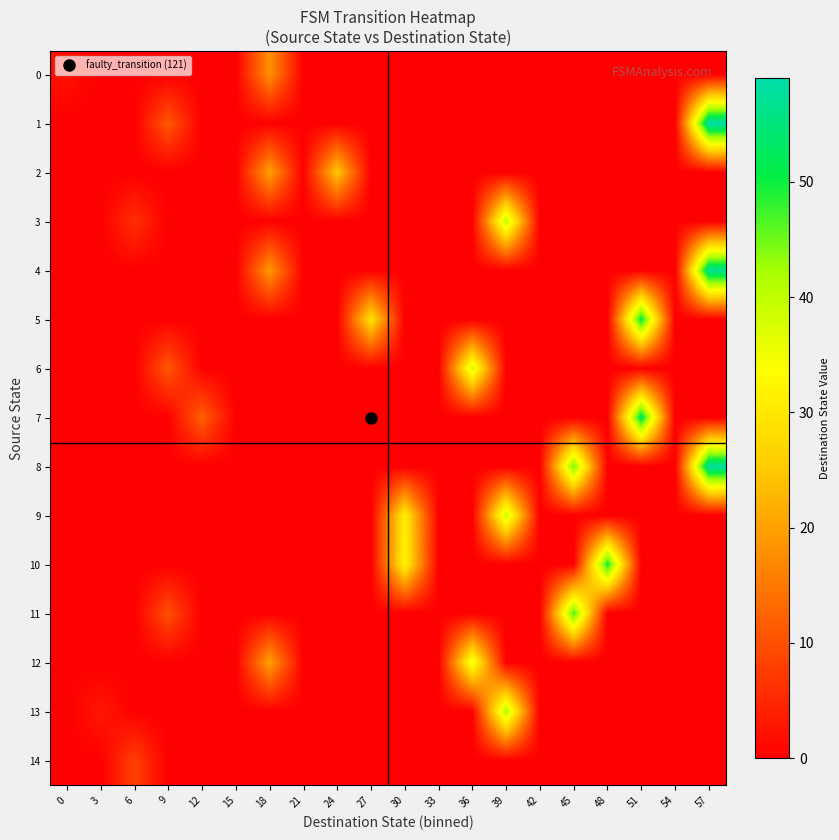

Reading right to left, what are all the values shown in this chart?

0: 57=0	54=0	51=0	48=0	45=0	42=0	39=0	36=0	33=0	30=0	27=0	24=0	21=0	18=18	15=0	12=0	9=0	6=0	3=0	0=2
1: 57=59	54=0	51=0	48=0	45=0	42=0	39=0	36=0	33=0	30=0	27=0	24=0	21=0	18=0	15=0	12=0	9=11	6=0	3=0	0=0
2: 57=0	54=0	51=0	48=0	45=0	42=0	39=0	36=0	33=0	30=0	27=0	24=25	21=0	18=20	15=0	12=0	9=0	6=0	3=0	0=0
3: 57=0	54=0	51=0	48=0	45=0	42=0	39=40	36=0	33=0	30=0	27=0	24=0	21=0	18=0	15=0	12=0	9=0	6=6	3=0	0=0
4: 57=57	54=0	51=0	48=0	45=0	42=0	39=0	36=0	33=0	30=0	27=0	24=0	21=0	18=19	15=0	12=0	9=0	6=0	3=0	0=0
5: 57=0	54=0	51=51	48=0	45=0	42=0	39=0	36=0	33=0	30=0	27=29	24=0	21=0	18=0	15=0	12=0	9=0	6=0	3=0	0=0
6: 57=0	54=0	51=0	48=0	45=0	42=0	39=0	36=38	33=0	30=0	27=0	24=0	21=0	18=0	15=0	12=0	9=11	6=0	3=0	0=0
7: 57=0	54=0	51=53	48=0	45=0	42=0	39=0	36=0	33=0	30=0	27=0	24=0	21=0	18=0	15=0	12=12	9=0	6=0	3=0	0=0
8: 57=58	54=0	51=0	48=0	45=45	42=0	39=0	36=0	33=0	30=0	27=0	24=0	21=0	18=0	15=0	12=0	9=0	6=0	3=0	0=0
9: 57=0	54=0	51=0	48=0	45=0	42=0	39=39	36=0	33=0	30=31	27=0	24=0	21=0	18=0	15=0	12=0	9=0	6=0	3=0	0=0
10: 57=0	54=0	51=0	48=50	45=0	42=0	39=0	36=0	33=0	30=32	27=0	24=0	21=0	18=0	15=0	12=0	9=0	6=0	3=0	0=0
11: 57=0	54=0	51=0	48=0	45=47	42=0	39=0	36=0	33=0	30=0	27=0	24=0	21=0	18=0	15=0	12=0	9=10	6=0	3=0	0=0
12: 57=0	54=0	51=0	48=0	45=0	42=0	39=0	36=36	33=0	30=0	27=0	24=0	21=0	18=20	15=0	12=0	9=0	6=0	3=0	0=0
13: 57=0	54=0	51=0	48=0	45=0	42=0	39=41	36=0	33=0	30=0	27=0	24=0	21=0	18=0	15=0	12=0	9=0	6=0	3=3	0=0
14: 57=0	54=0	51=0	48=0	45=0	42=0	39=0	36=0	33=0	30=0	27=0	24=0	21=0	18=0	15=0	12=0	9=0	6=8	3=0	0=0